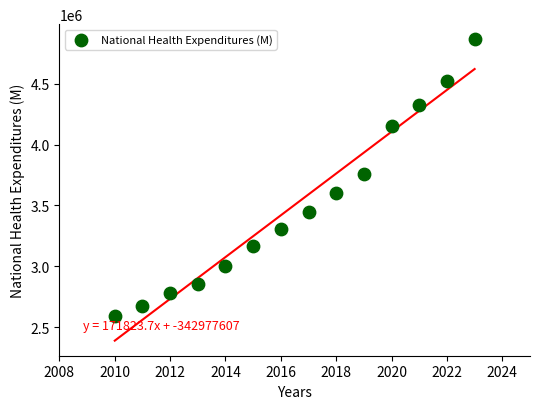

What Y value in the scatter plot is closest to 3728068?

3762054